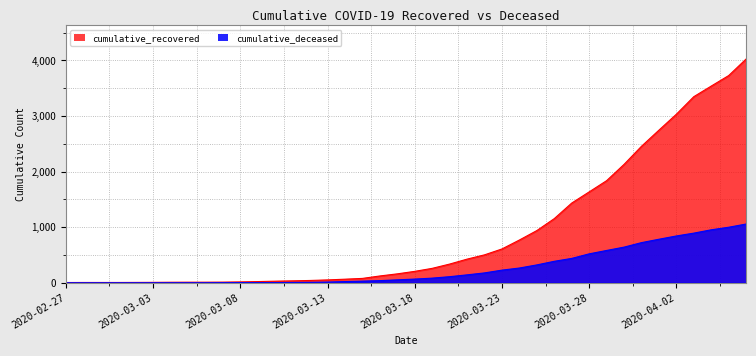

Rank the series at 2020-03-05 from highest to lowest value.

cumulative_recovered, cumulative_deceased